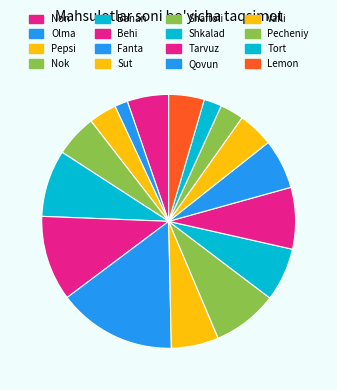

To the nearest percent, what is the difference between the Non and Tarvuz slice percentages?

3%